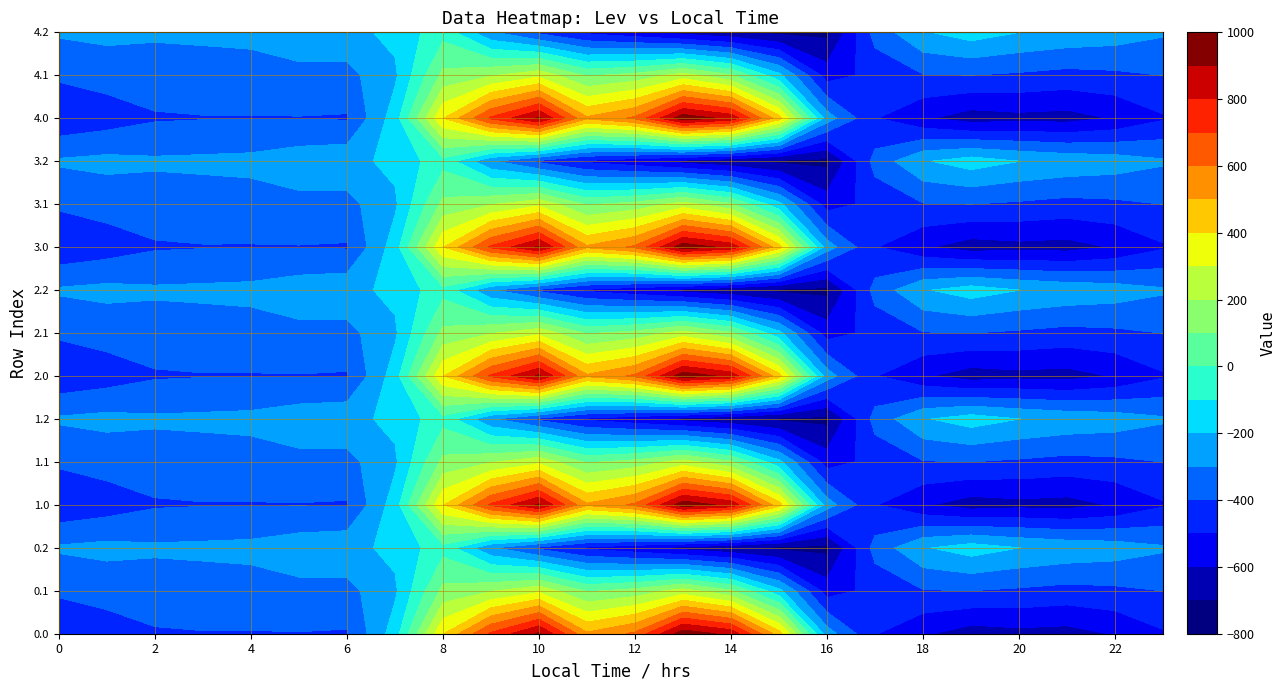

At how many categories does at least one series exceed 441?

7